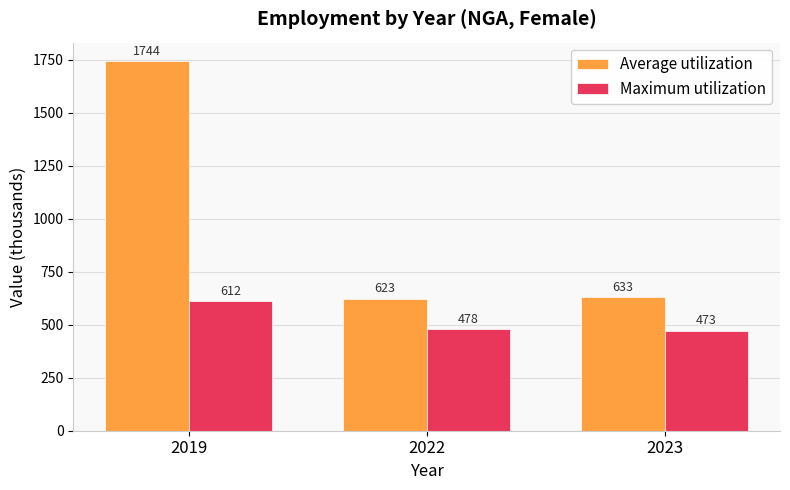

What is the spread (max minus min) of values at 2019?

1132.5